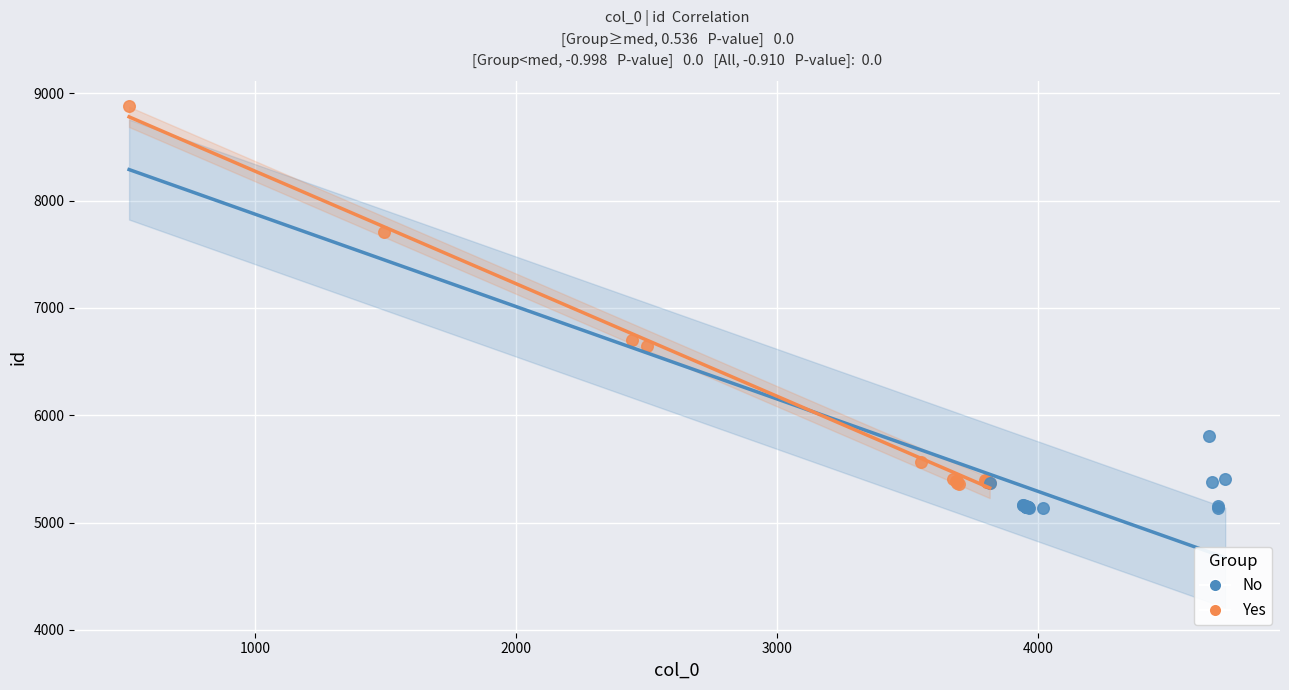

Which series contains the highest Y value?

Yes